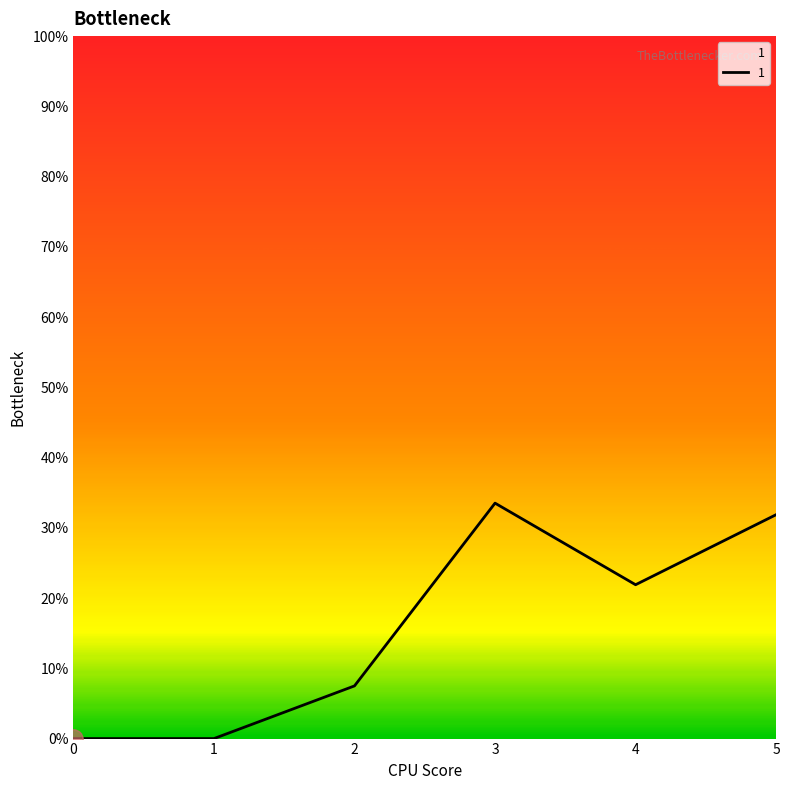

Approximately how many times larger is the value at 2 compared to 4?

0.3